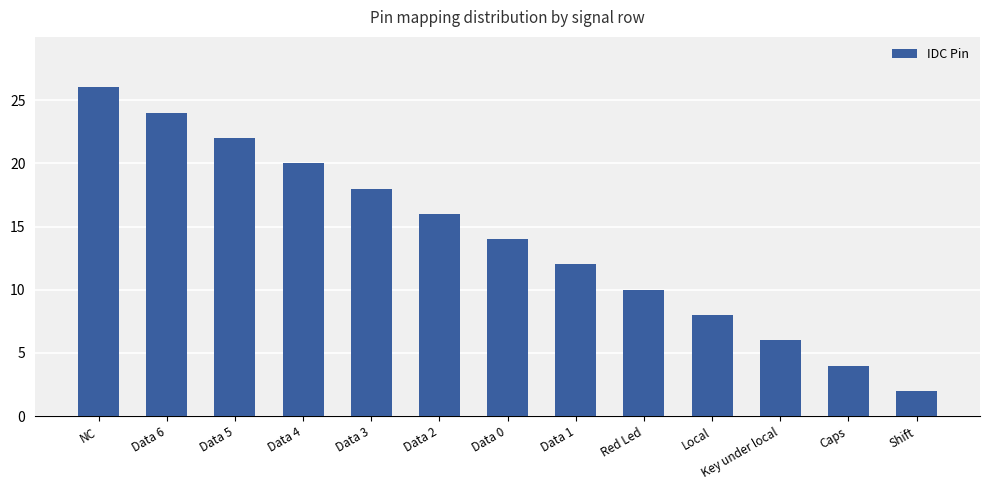

At which label is the value closest to 14?

Data 0